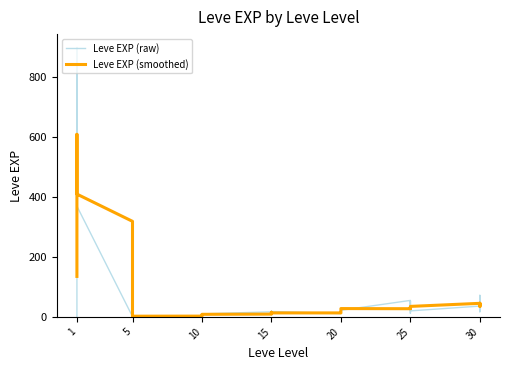

Rank the series by their maximum value, from lowest to highest.

Leve EXP (smoothed), Leve EXP (raw)